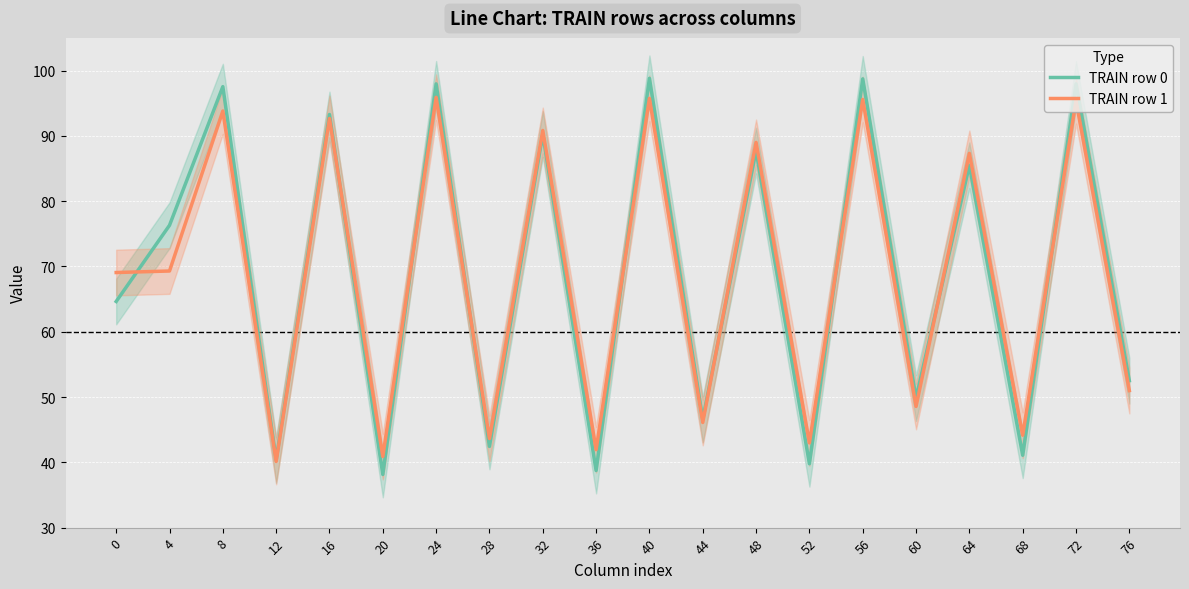

Which series has the largest total across all categories?

TRAIN row 0